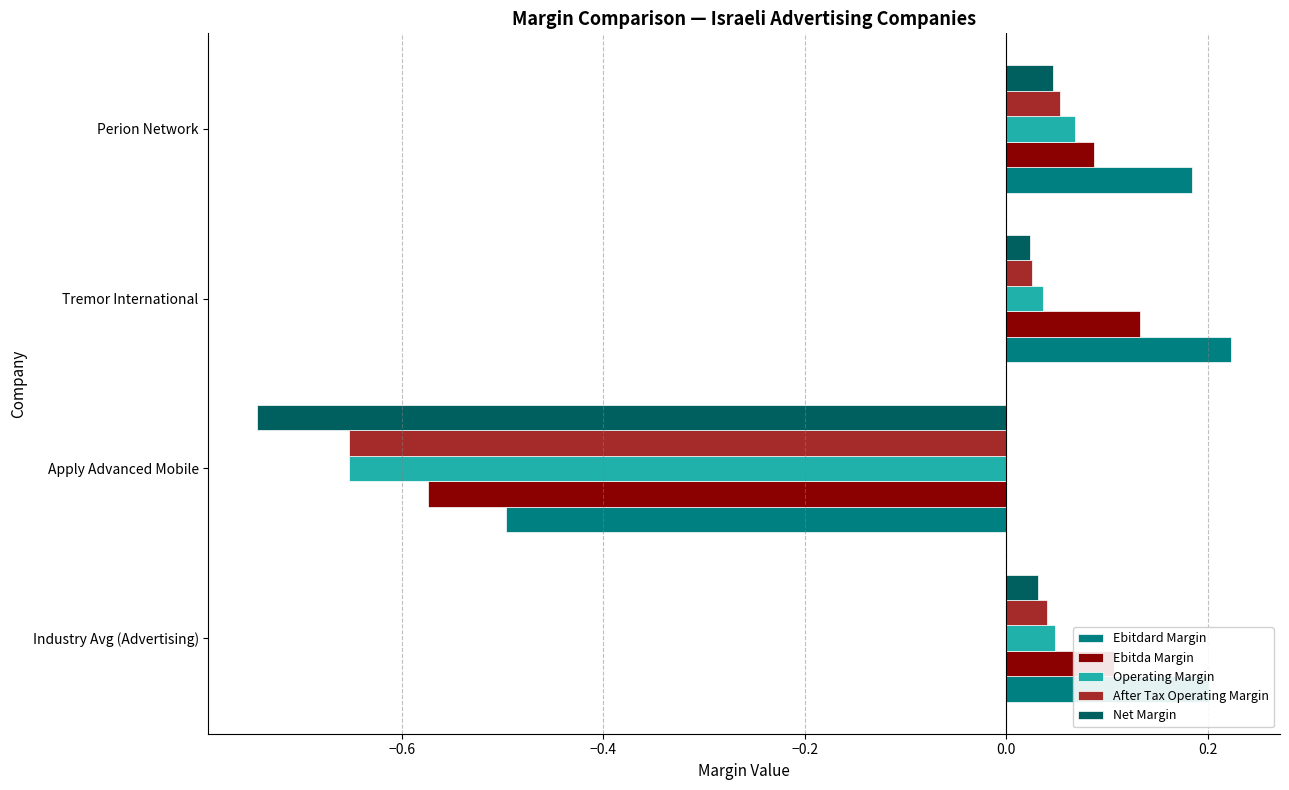

What is the difference between the maximum and minimum values in the Operating Margin series?

0.7